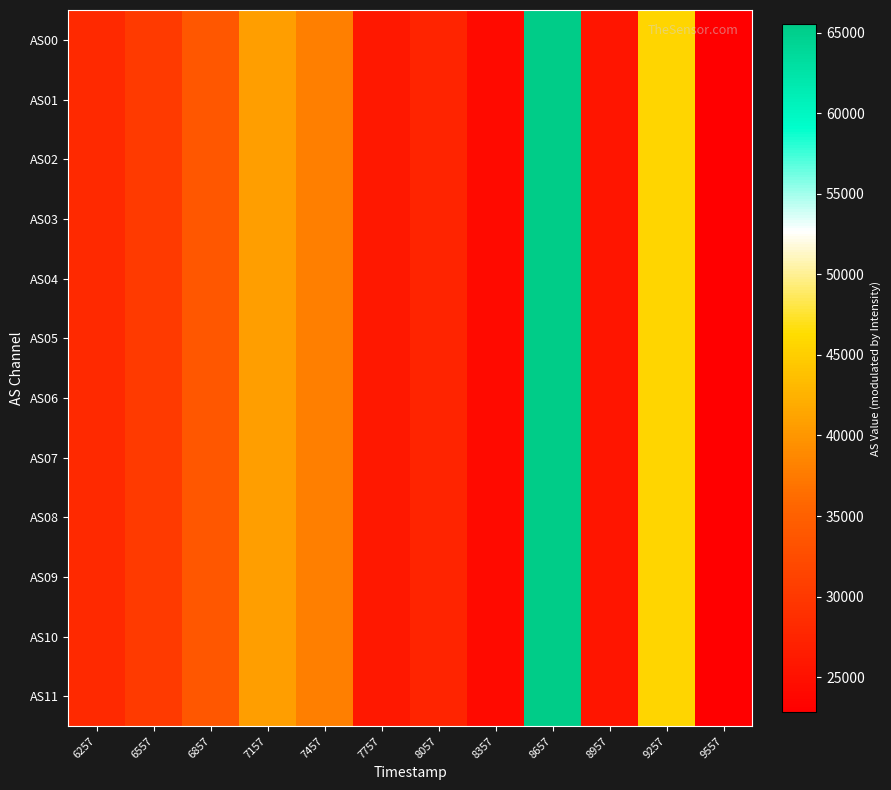

Rank the series by their maximum value, from highest to lowest.

AS00, AS01, AS02, AS03, AS04, AS05, AS06, AS07, AS08, AS09, AS10, AS11